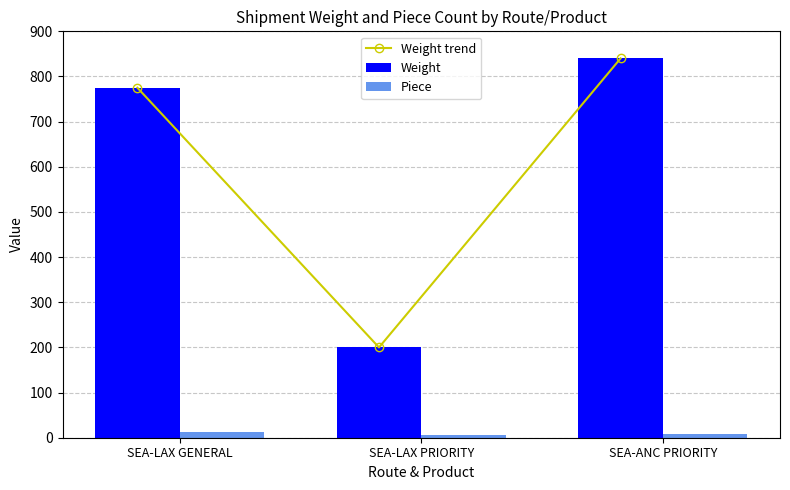

What is the sum of the Piece values at SEA-LAX GENERAL and SEA-LAX PRIORITY?

19